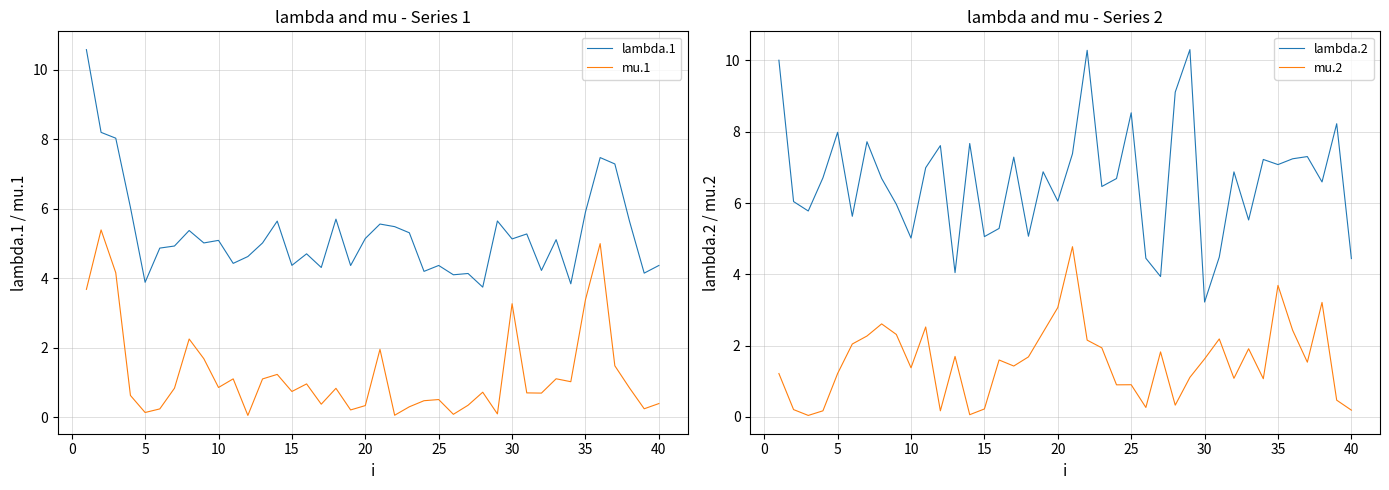

True or false: mu.1 and lambda.1 intersect in this chart.

False